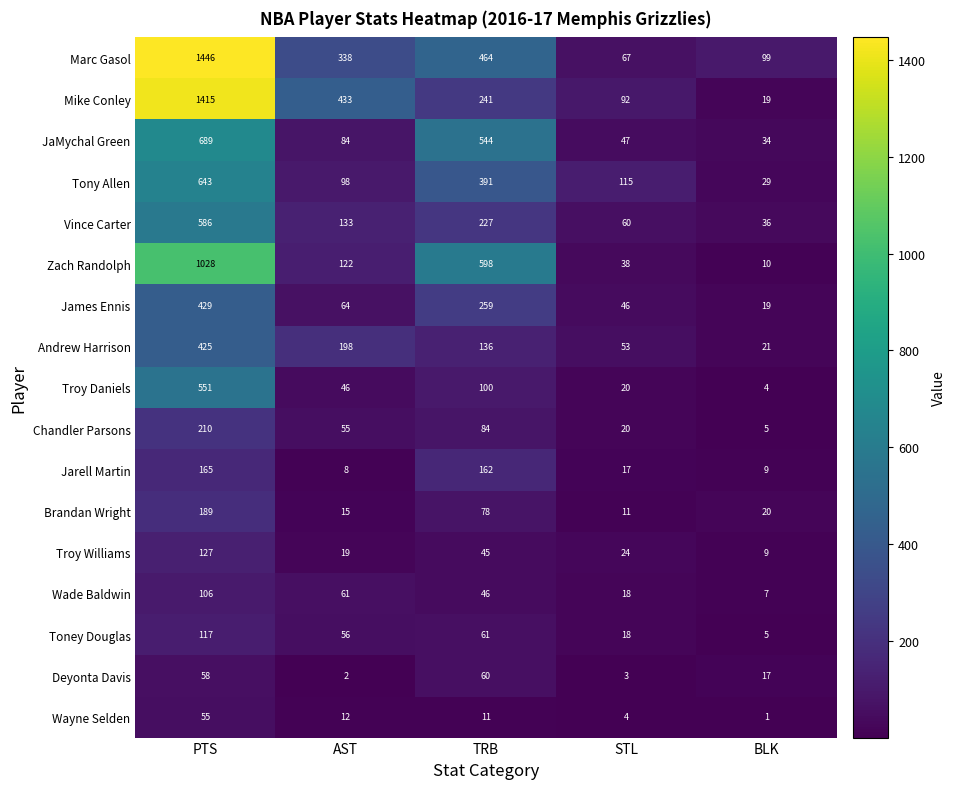

List the series in order of their peak value, highest first.

Marc Gasol, Mike Conley, Zach Randolph, JaMychal Green, Tony Allen, Vince Carter, Troy Daniels, James Ennis, Andrew Harrison, Chandler Parsons, Brandan Wright, Jarell Martin, Troy Williams, Toney Douglas, Wade Baldwin, Deyonta Davis, Wayne Selden